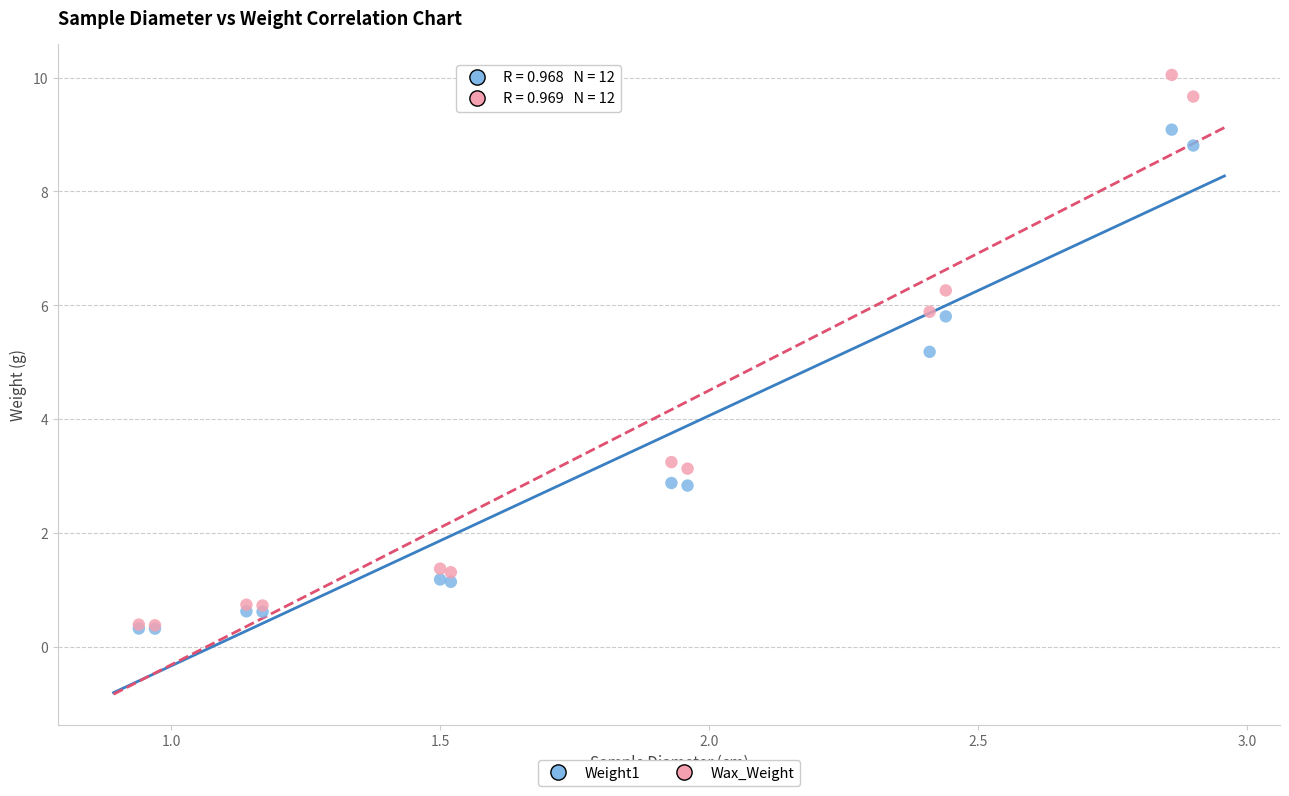

In the Wax_Weight series, what Y value is closest to 5?

5.9